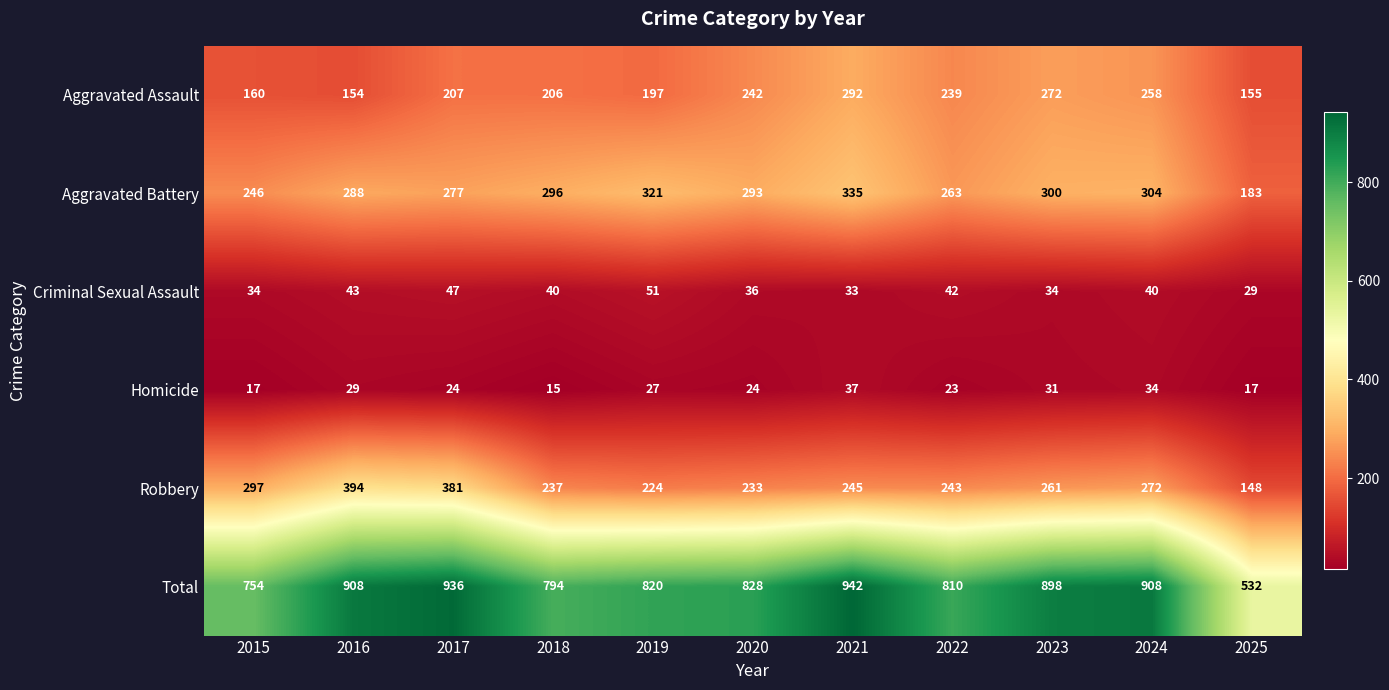

What is the spread (max minus min) of values at 2017?

912